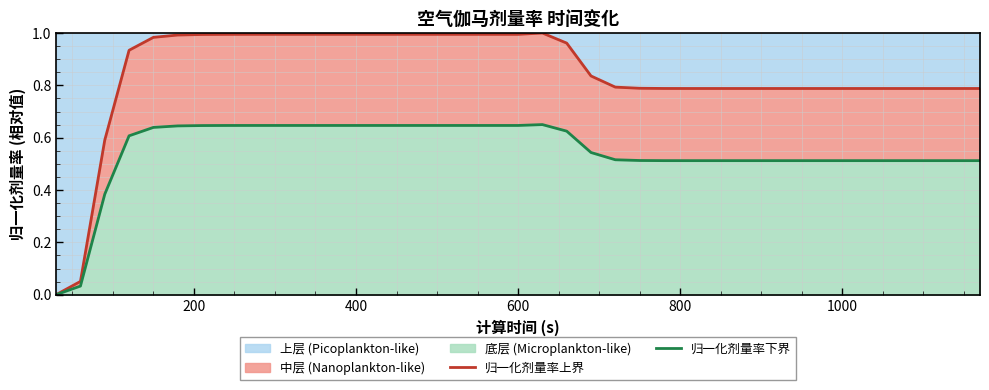

At how many categories does at least one series exceed 0?

38